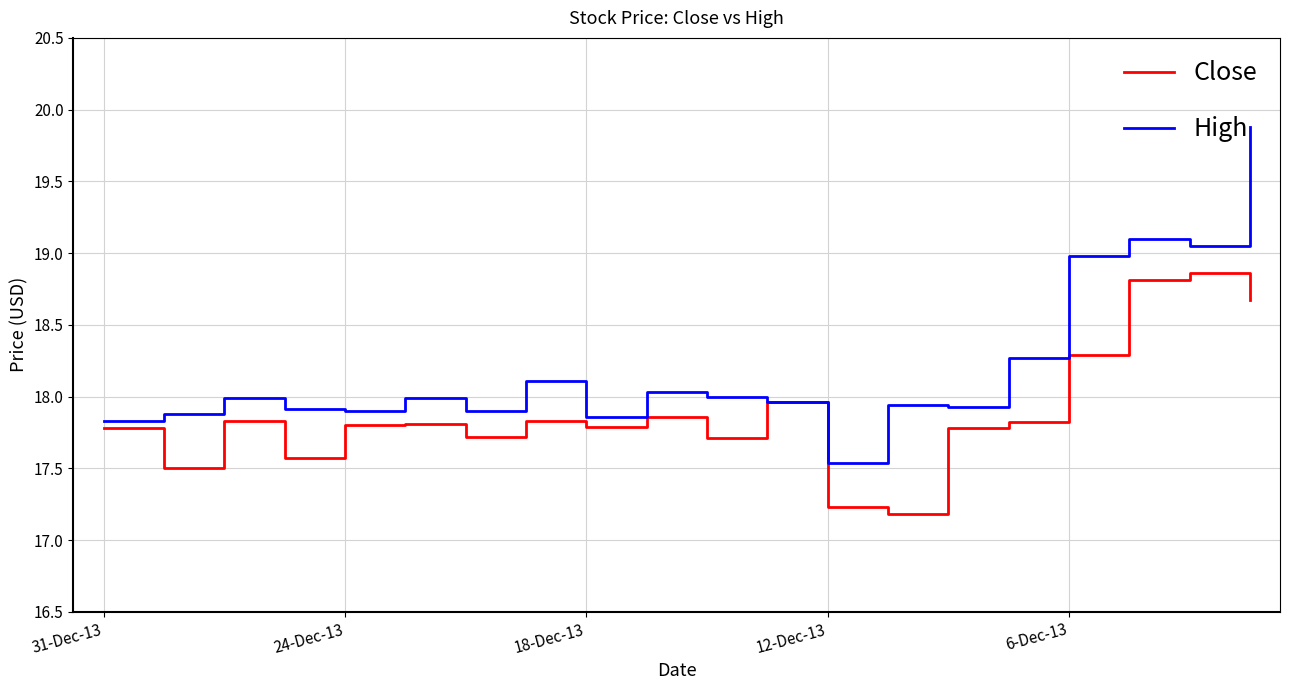

What is the lowest value of the Close series?

17.2